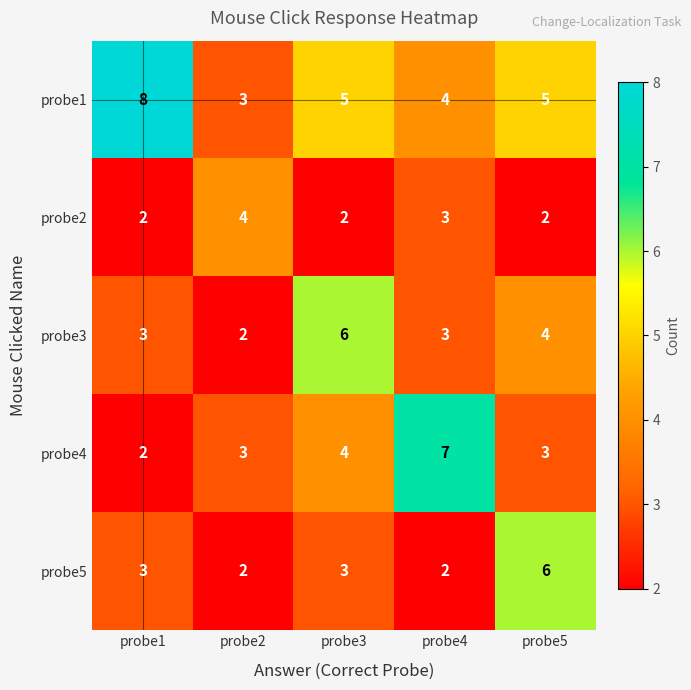

What is the spread (max minus min) of values at probe4?

5